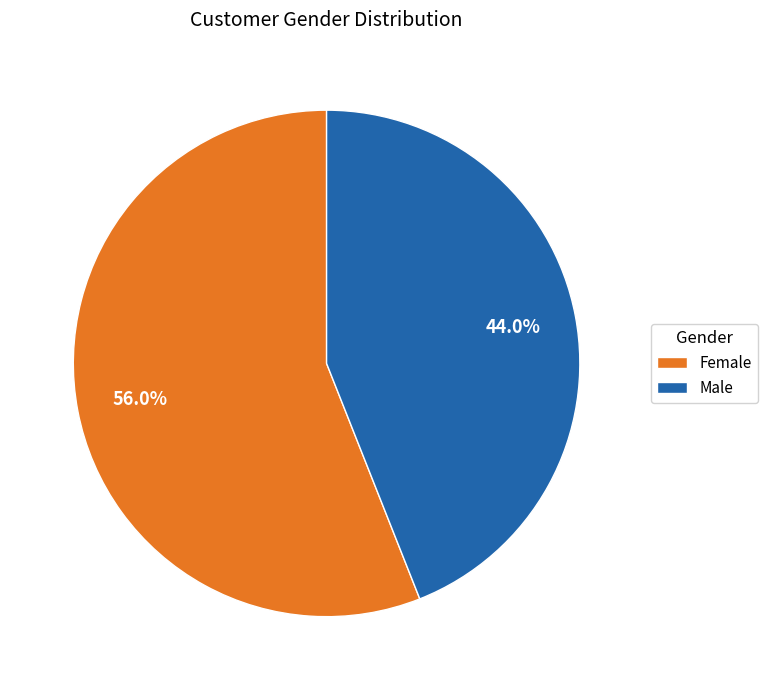

Which slice is the smallest?

Male